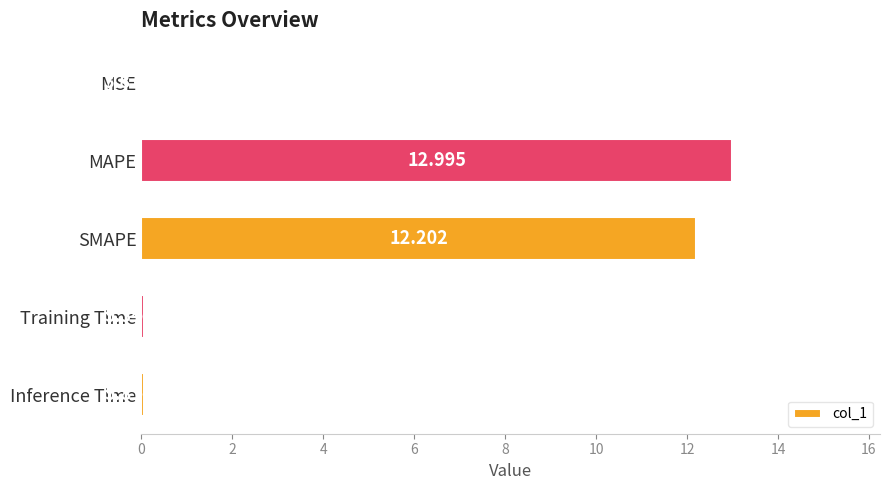

Where is the data nearest to the value 6?

Inference Time